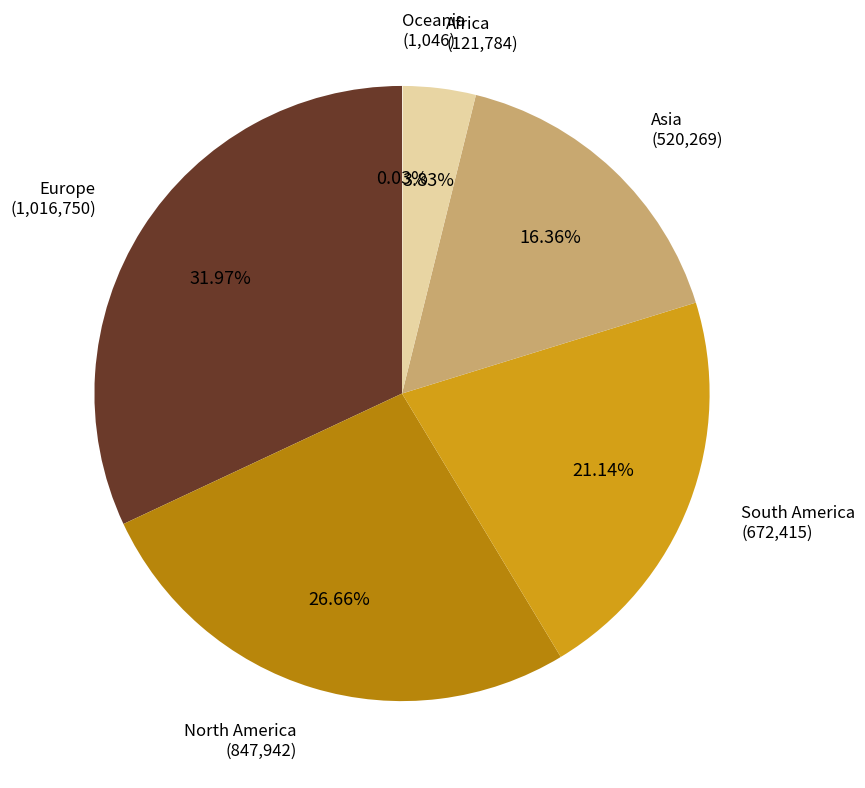

To the nearest percent, what percentage of the pie is Africa?

4%